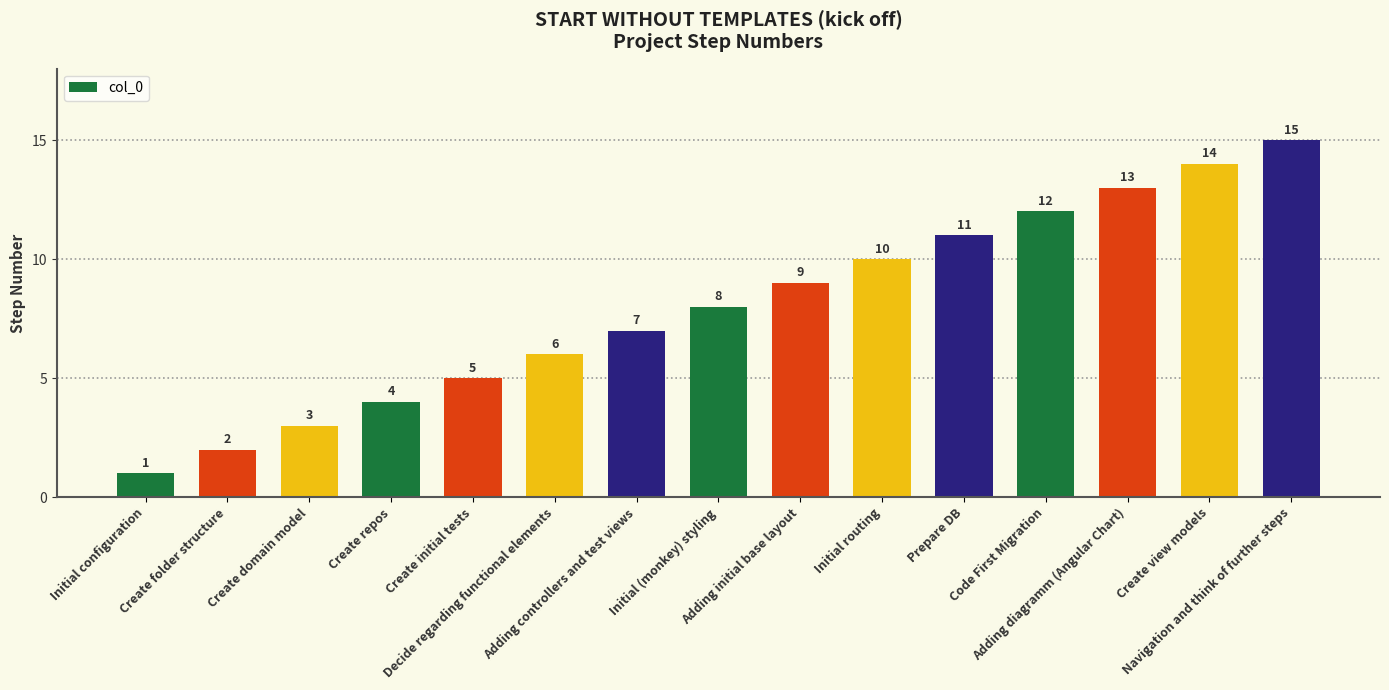

List the labels in order of value, smallest first.

Initial configuration, Create folder structure, Create domain model, Create repos, Create initial tests, Decide regarding functional elements, Adding controllers and test views, Initial (monkey) styling, Adding initial base layout, Initial routing, Prepare DB, Code First Migration, Adding diagramm (Angular Chart), Create view models, Navigation and think of further steps